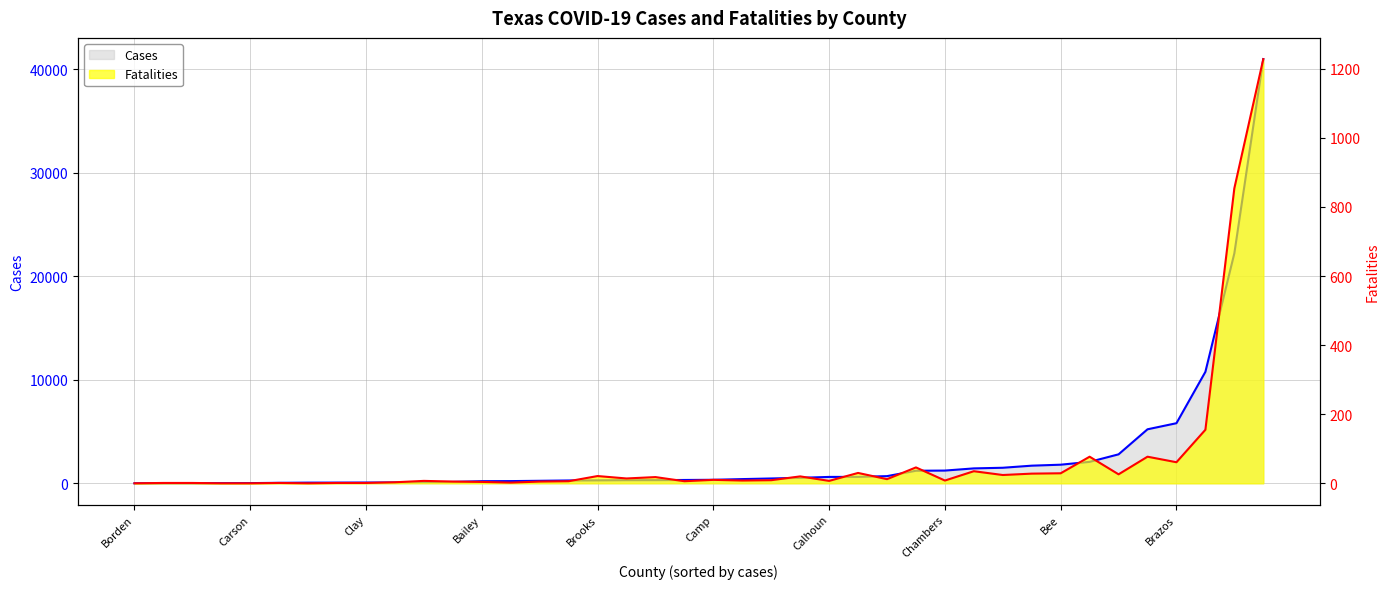

Is it true that fatalities_line equals 6 at 22?

False